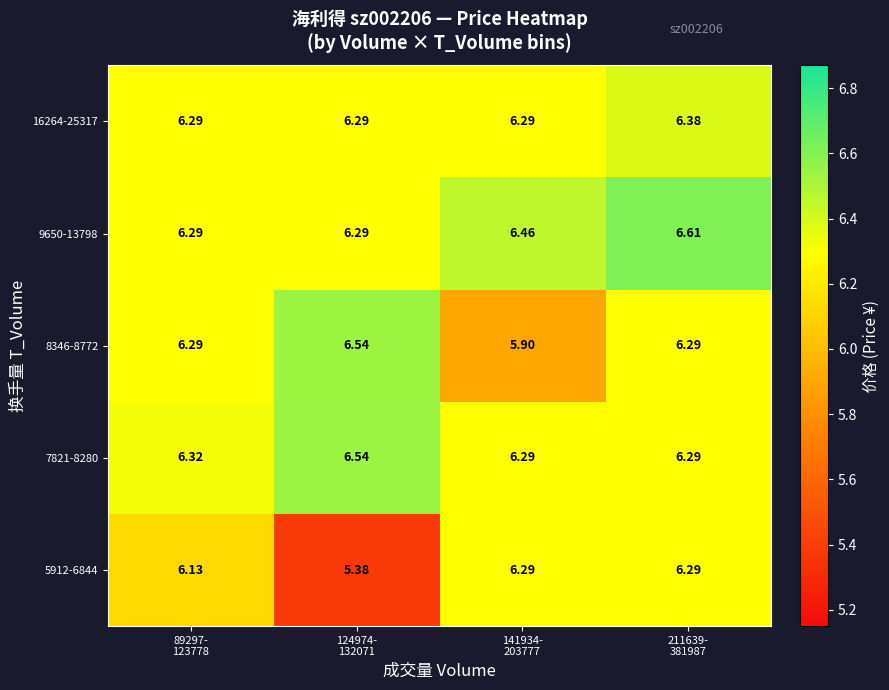

Rank the series by their maximum value, from lowest to highest.

5912-6844, 16264-25317, 8346-8772, 7821-8280, 9650-13798